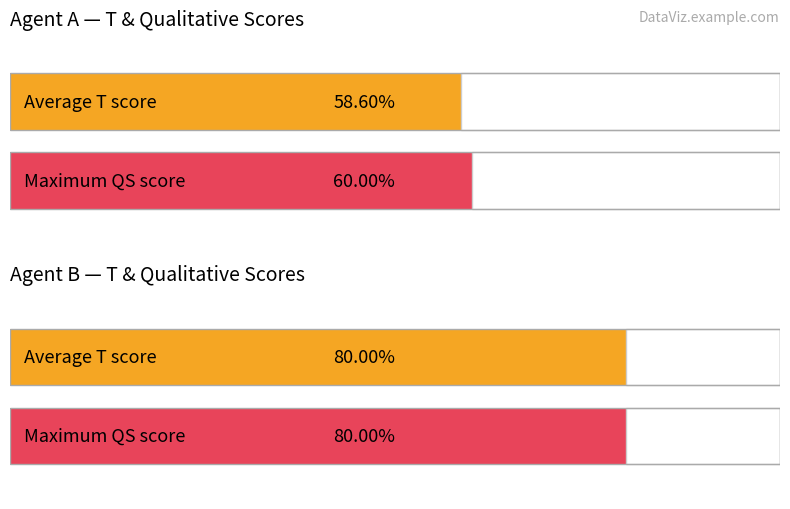

Does the chart contain stacked bars?

No